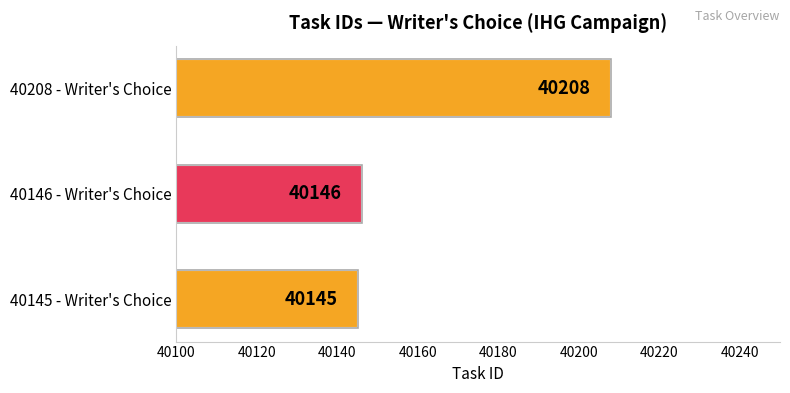

Reading bottom to top, list all the values displayed in this chart.

40145	40146	40208